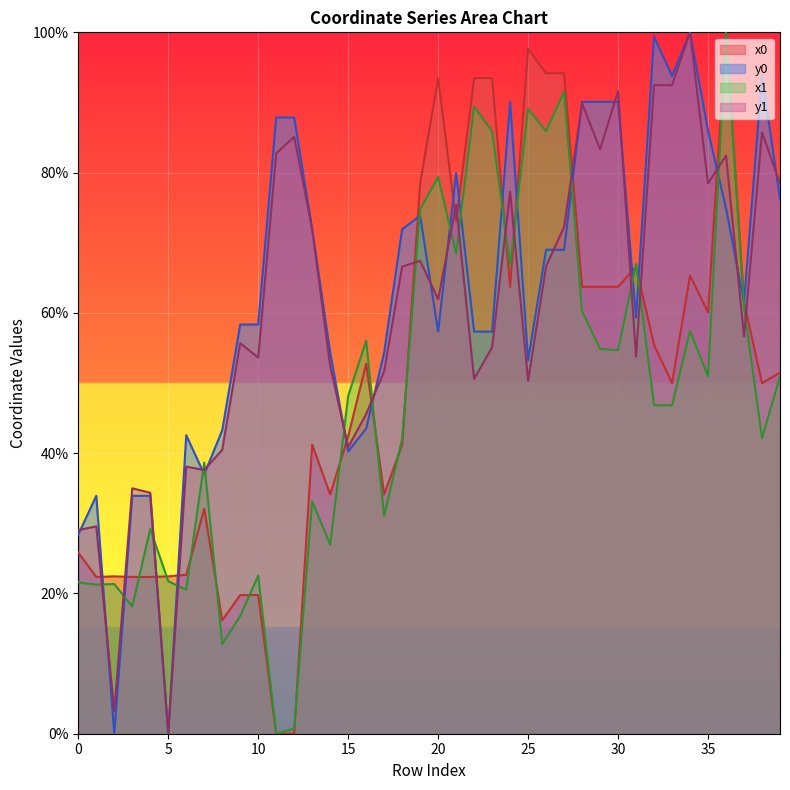

Reading left to right, extract all data points from this chart.

x0: 25.8	22.3	22.4	22.3	22.3	22.4	22.7	32.1	16.2	19.8	19.8	0.0	0.0	41.2	34.1	42.4	52.8	34.1	41.2	78.5	93.5	73.1	93.5	93.5	63.7	97.7	94.2	94.2	63.7	63.7	63.7	66.6	55.4	50.0	65.3	60.1	100.0	61.5	50.0	51.5
y0: 28.4	33.9	0.0	33.9	33.9	0.0	42.6	37.0	43.3	58.3	58.3	87.9	87.9	71.9	54.3	40.2	43.5	54.3	71.9	73.9	57.3	79.9	57.3	57.3	90.1	53.2	69.0	69.0	90.1	90.1	90.1	59.3	99.4	93.8	100.0	86.0	74.9	61.5	93.8	76.3
x1: 21.6	21.2	21.3	18.1	29.2	21.7	20.5	38.7	12.8	16.8	22.5	0.0	0.7	33.1	27.0	48.2	56.0	31.1	42.0	74.8	79.4	68.4	89.4	85.9	66.8	89.1	85.9	91.5	60.2	54.9	54.7	67.0	46.8	46.8	57.4	50.9	100.0	60.8	42.1	50.9
y1: 29.0	29.6	3.2	35.0	34.4	0.0	38.1	37.6	40.5	55.7	53.6	82.7	85.1	71.9	52.4	40.9	45.6	51.7	66.6	67.4	62.0	75.4	50.6	55.1	77.3	50.3	66.7	72.2	89.9	83.3	91.6	53.8	92.5	92.5	100.0	78.5	82.4	56.7	85.7	78.5